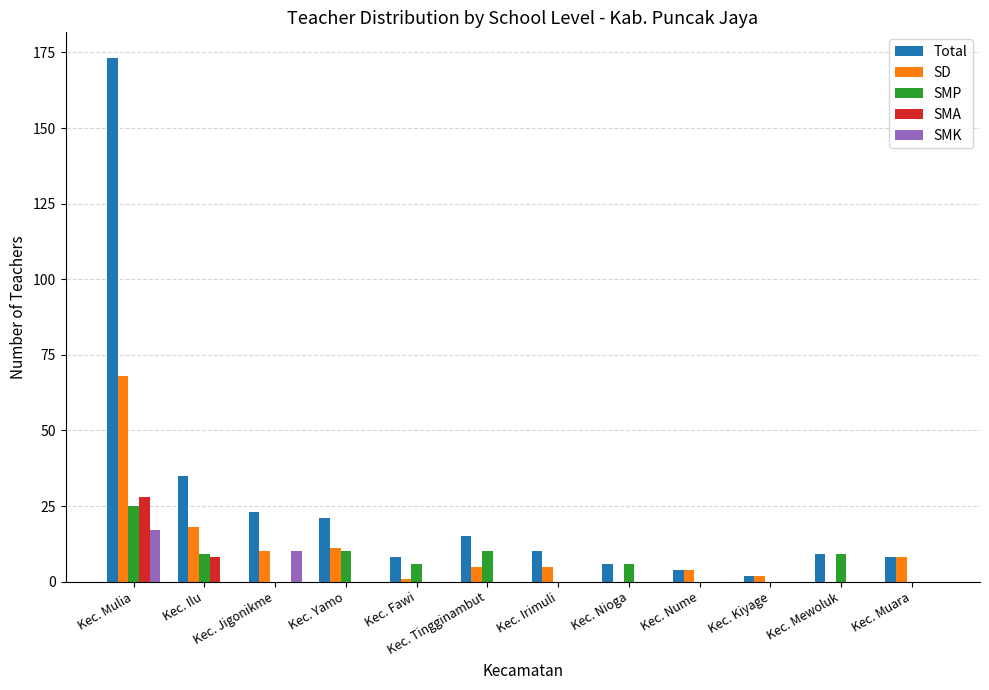

What is the spread (max minus min) of values at Kec. Tingginambut?

15